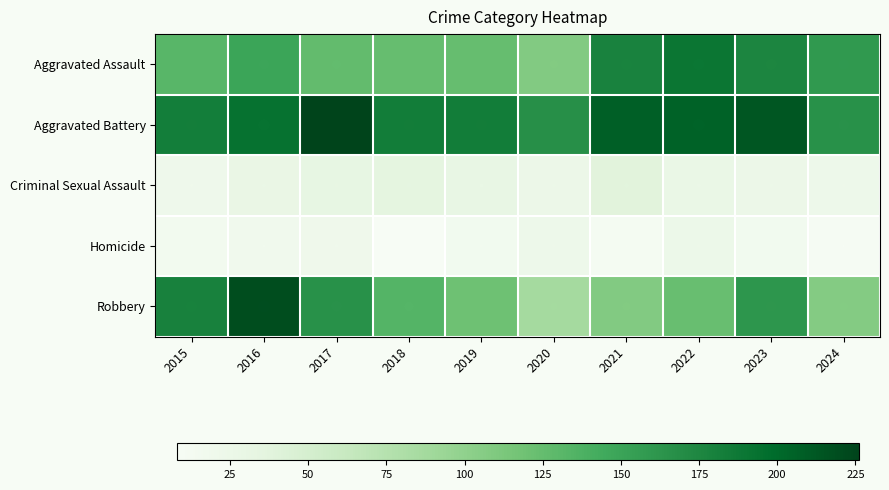

Between 2018 and 2016, which is larger?

2016